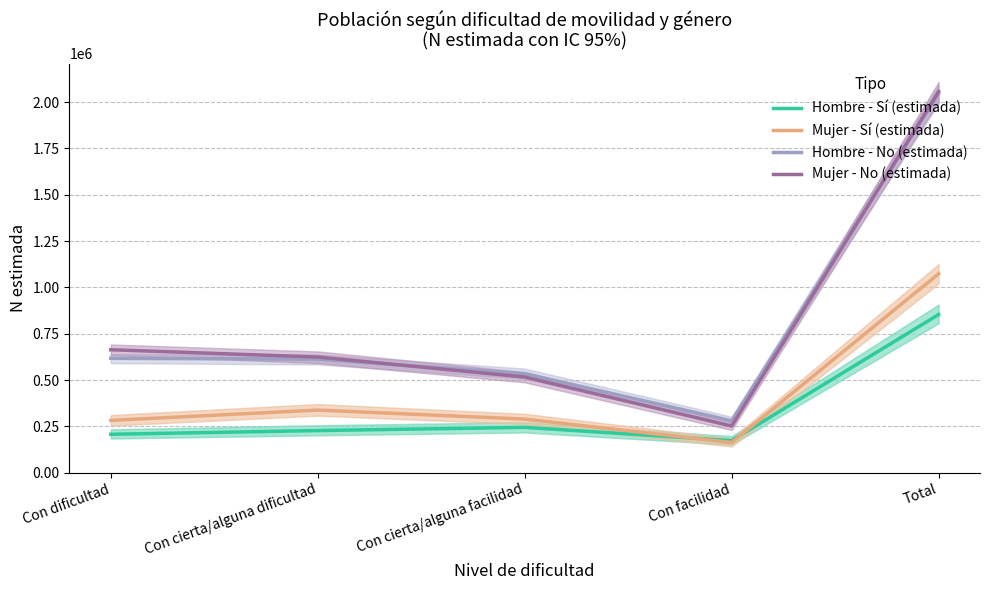

Reading left to right, extract all data points from this chart.

Hombre - Sí (estimada): 207554	227604	245016	173703	853877
Mujer - Sí (estimada): 282595	338222	289613	163299	1073729
Hombre - No (estimada): 617837	613169	534761	280495	2046263
Mujer - No (estimada): 663877	624516	516485	252158	2057035